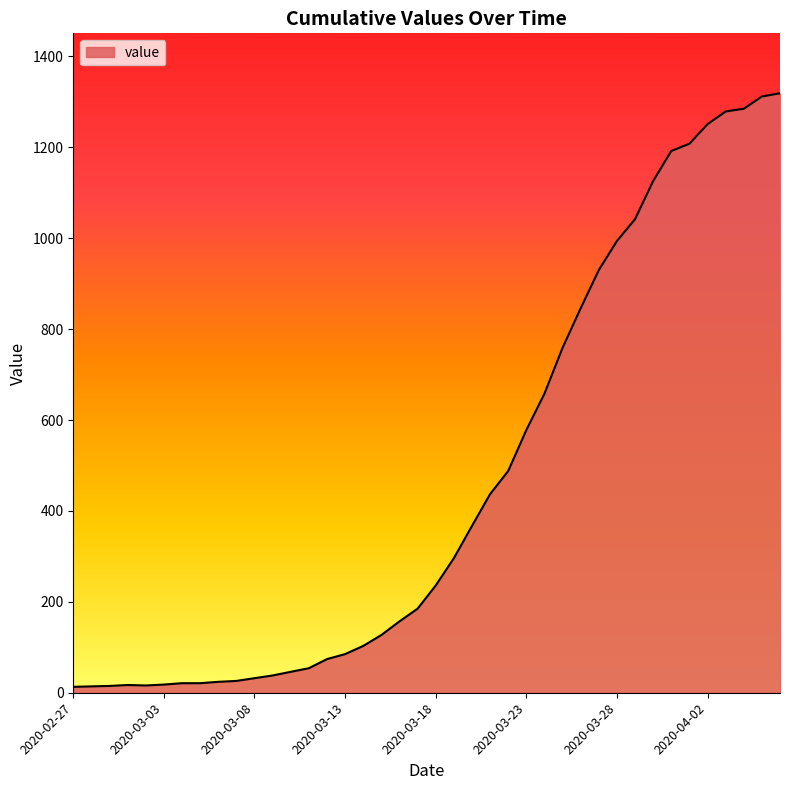

What is the maximum value shown in the chart?

1319